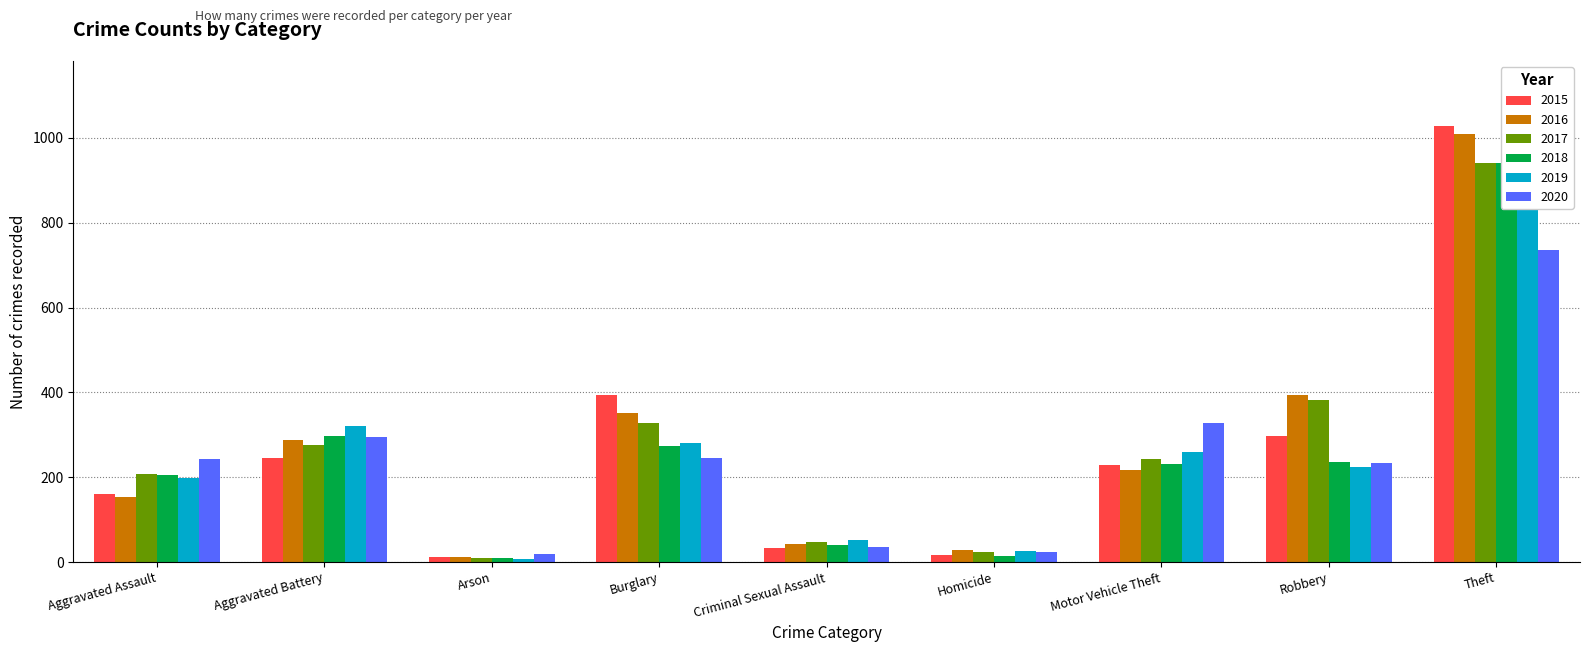

What is the difference between the 2020 values at Aggravated Assault and Homicide?

218